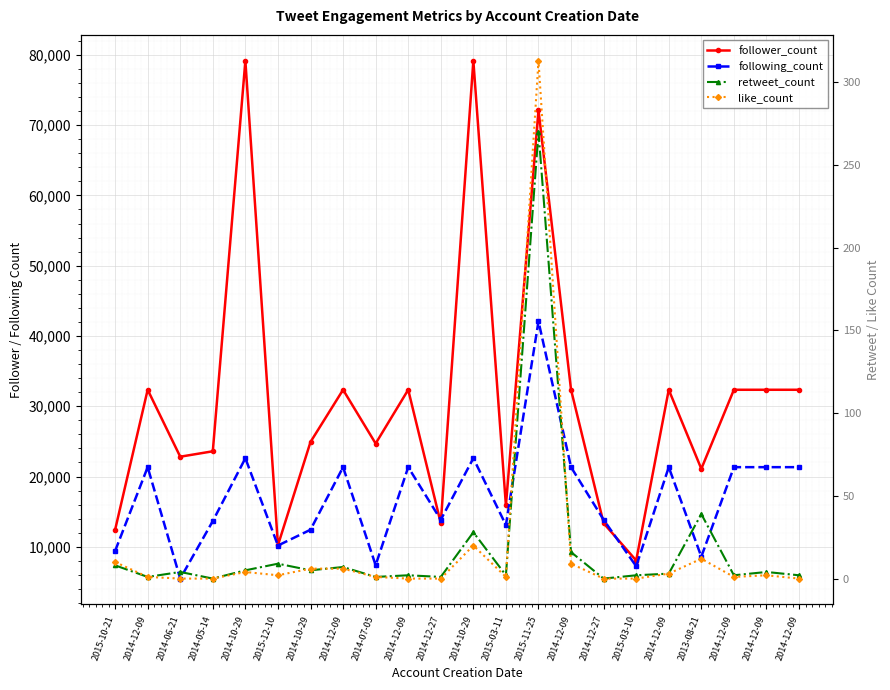

Is this an area chart (filled region under the line)?

No